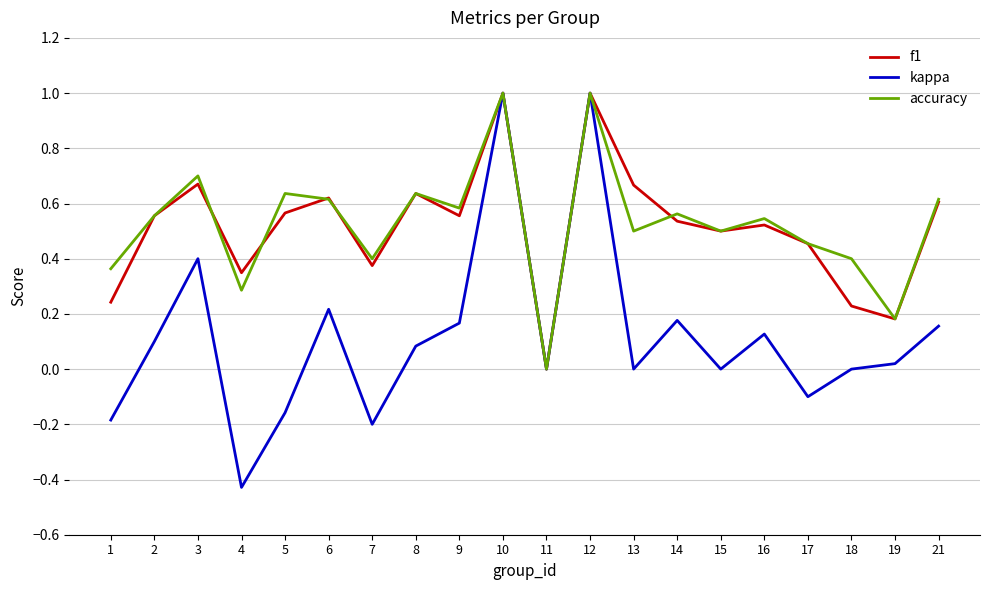

Which series has the widest spread of values?

kappa